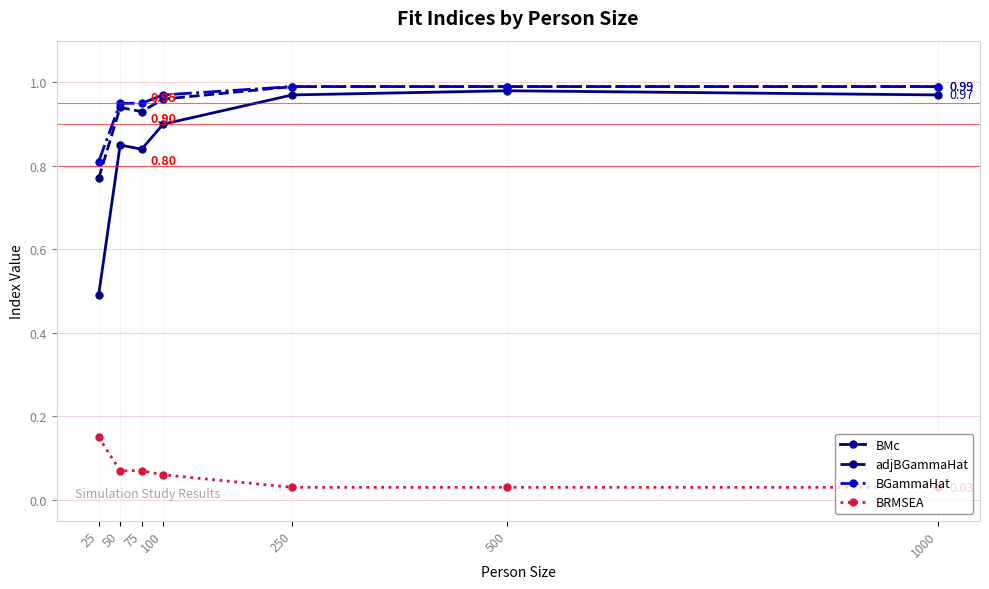

What are all the series names shown in the legend?

BMc, adjBGammaHat, BGammaHat, BRMSEA